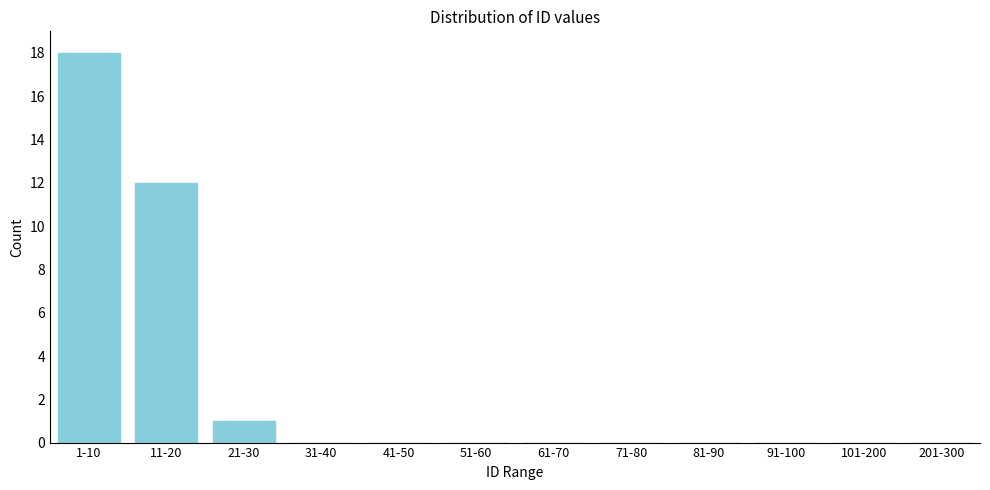

Reading left to right, extract all data points from this chart.

1-10=18	11-20=12	21-30=1	31-40=0	41-50=0	51-60=0	61-70=0	71-80=0	81-90=0	91-100=0	101-200=0	201-300=0